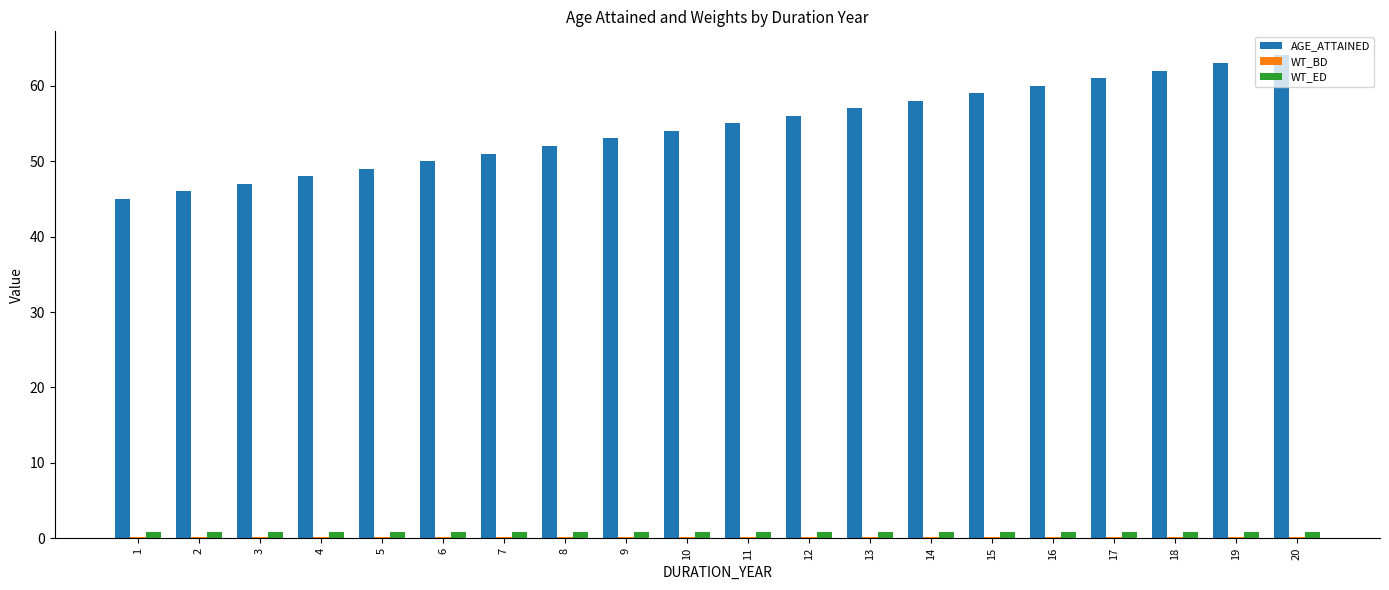

Between 12 and 18, which series saw the biggest shift?

AGE_ATTAINED